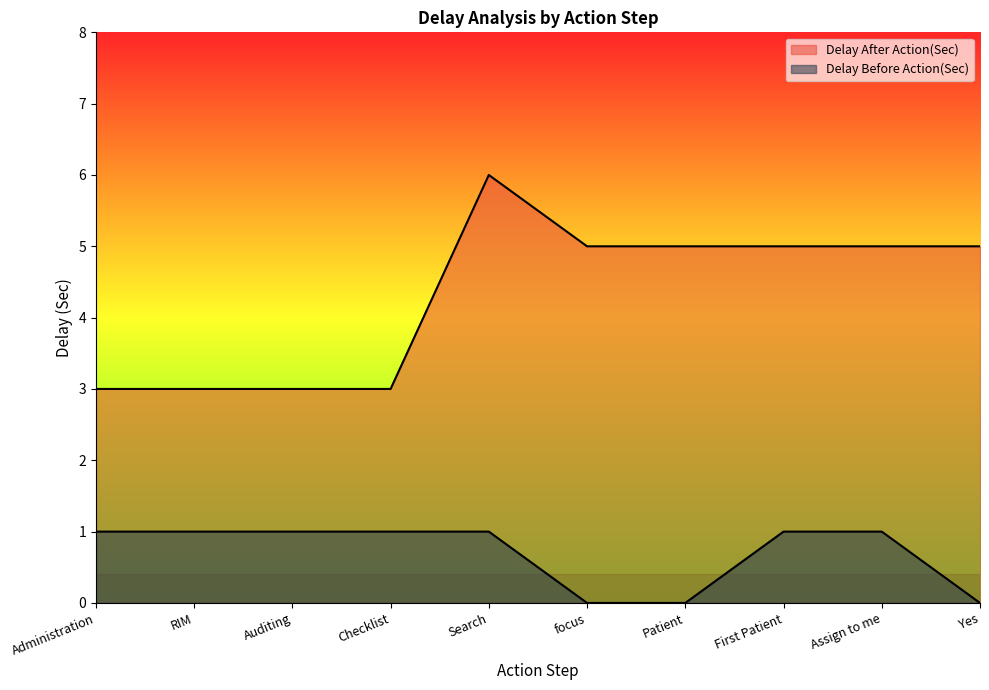

What is the sum of all Delay Before Action(Sec) values?

7